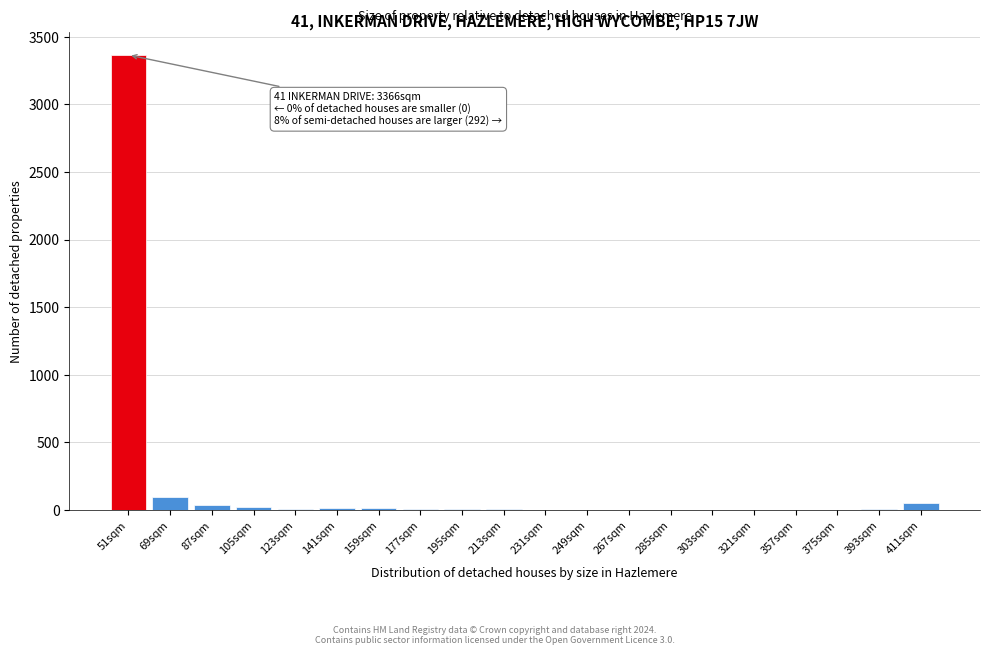

Is it true that the value at 69sqm is 99?

True